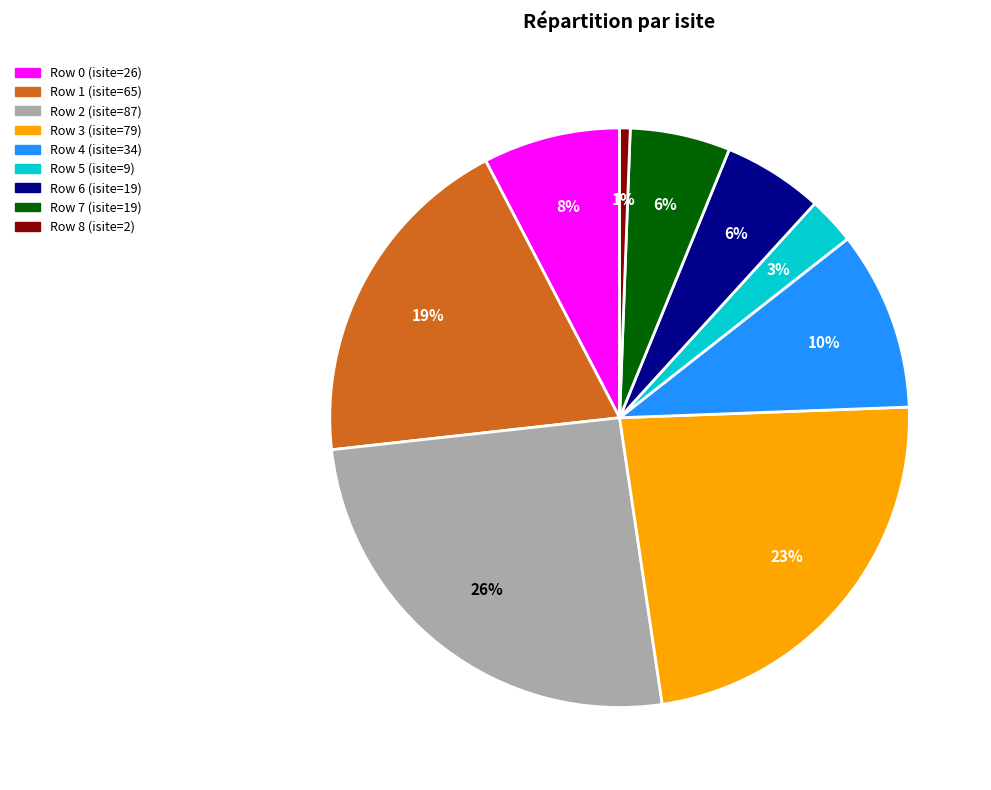

What percentage is the Row 4 (isite=34) slice, to the nearest percent?

10%